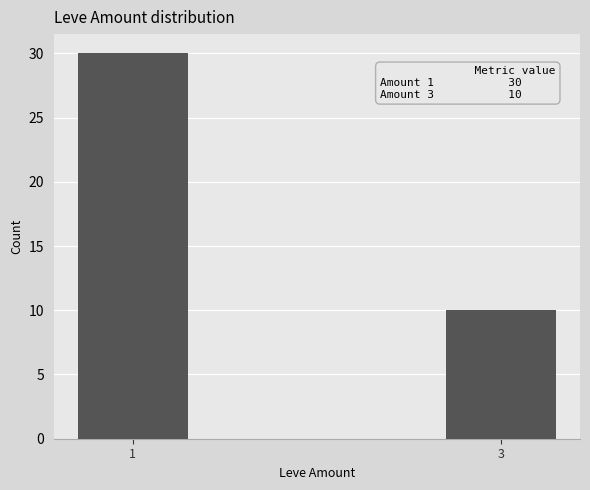

Rank the categories by value from lowest to highest.

3, 1